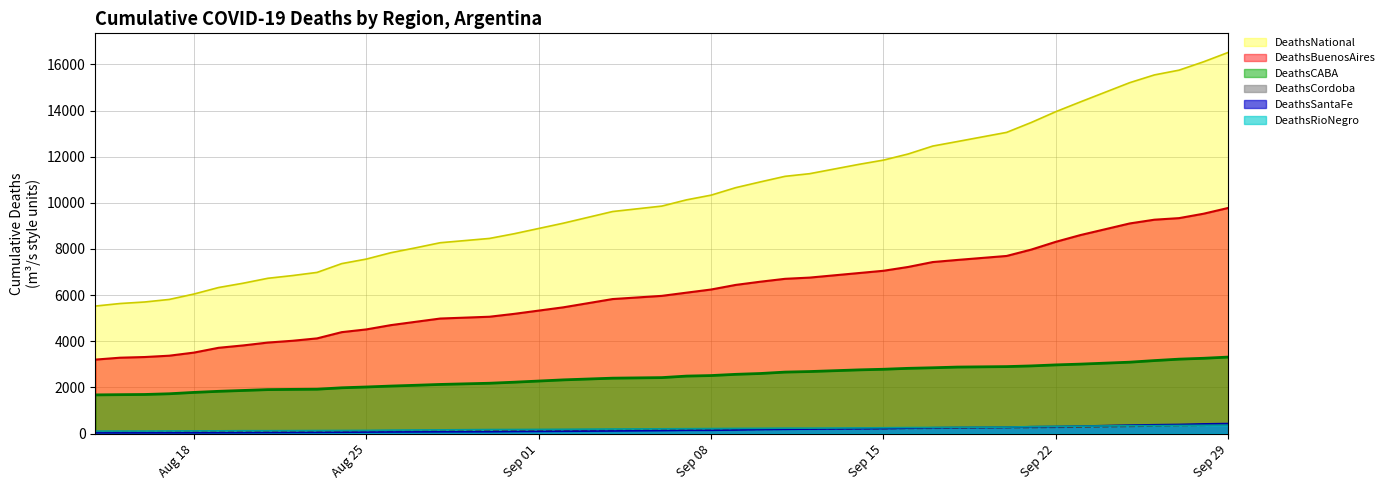

What are all the series names shown in the legend?

DeathsNational, DeathsBuenosAires, DeathsCABA, DeathsCordoba, DeathsSantaFe, DeathsRioNegro